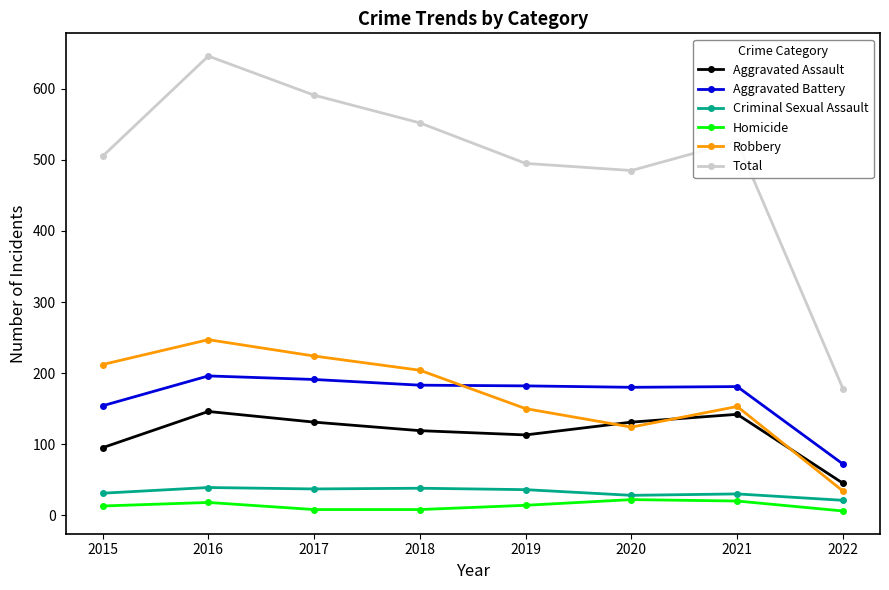

True or false: Total and Criminal Sexual Assault intersect in this chart.

False